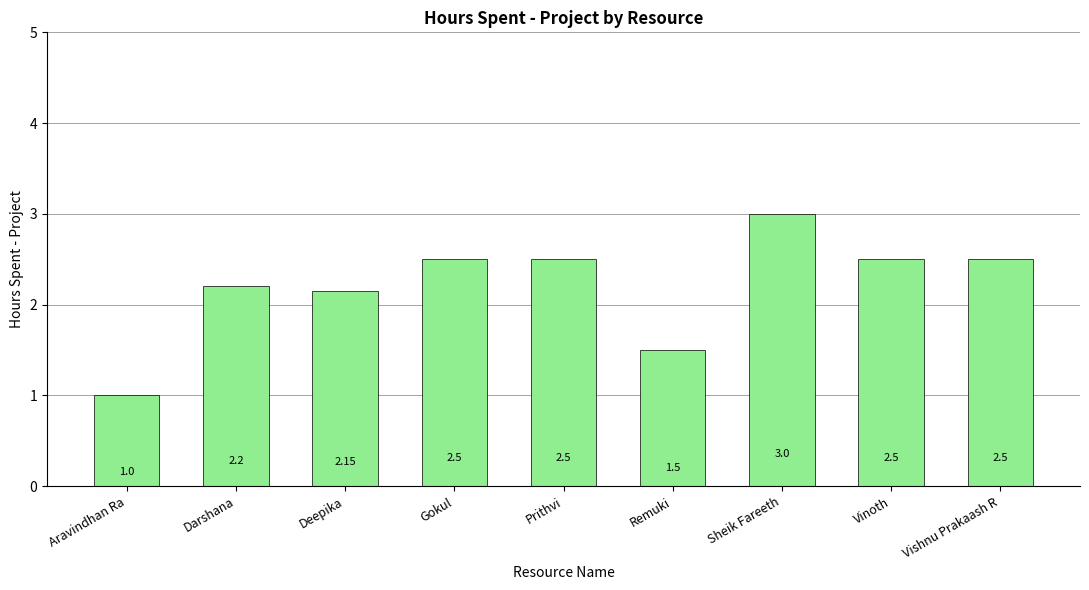

Count the number of values greater than 2.

7